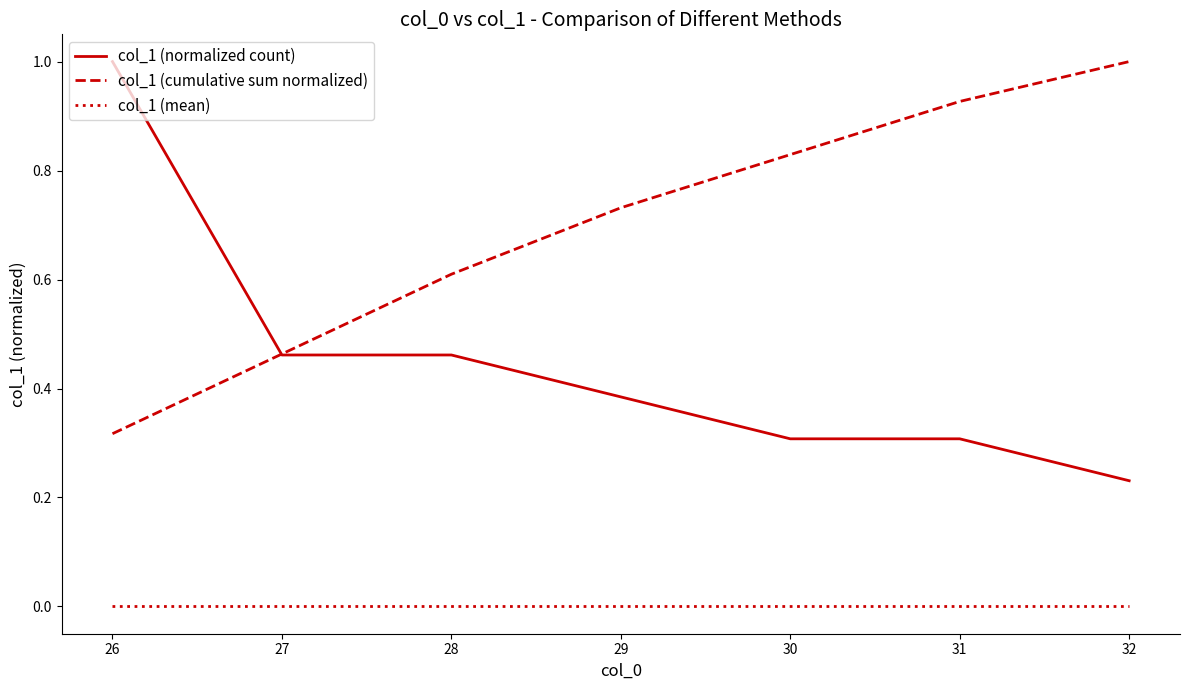

The value of col_1 (normalized count) at 31 is 0.5. True or false?

False